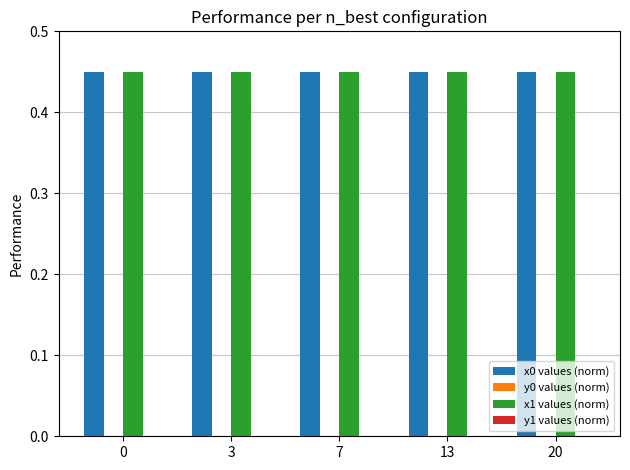

The x0 values (norm) series shows 0.2 at 7. True or false?

False